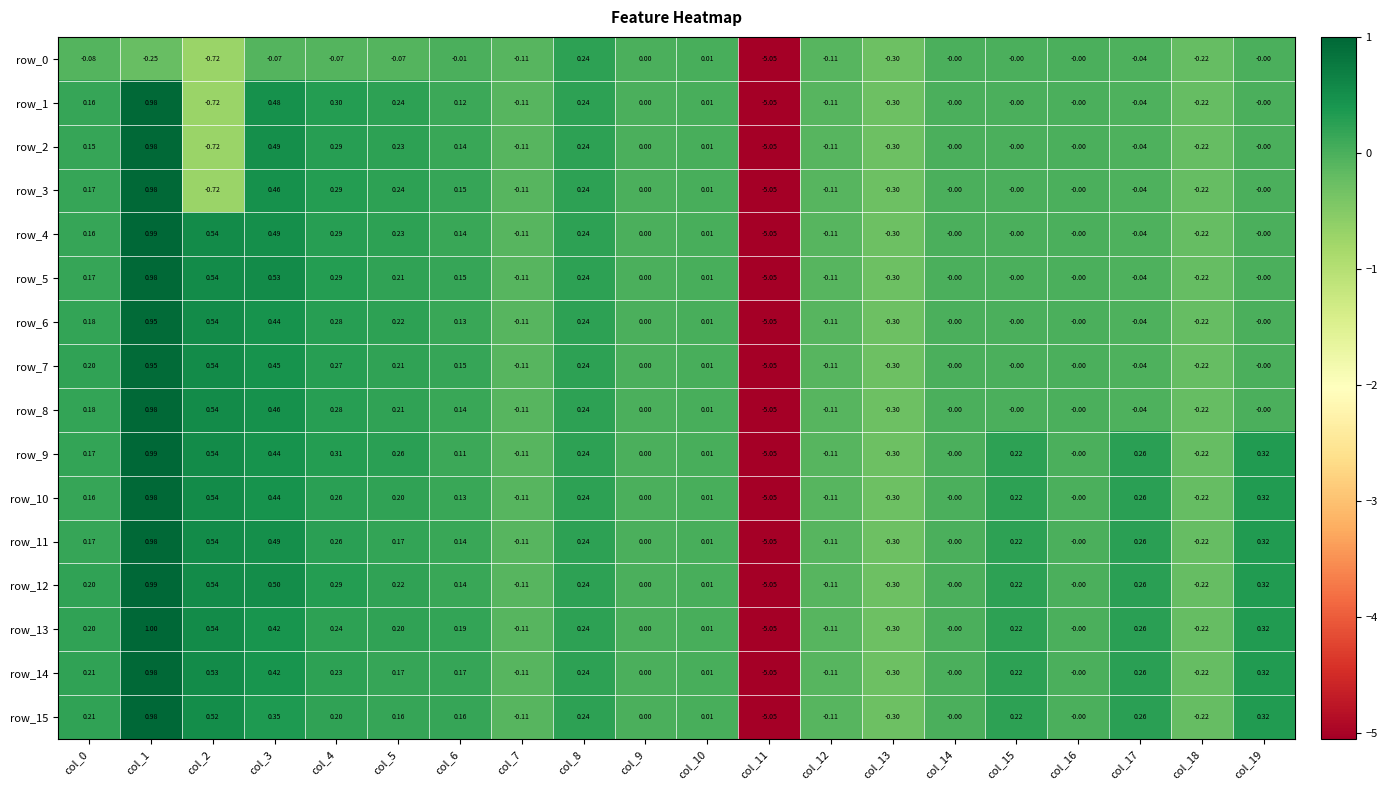

Is the value of row_12 at col_6 greater than the value of row_7 at col_17?

Yes